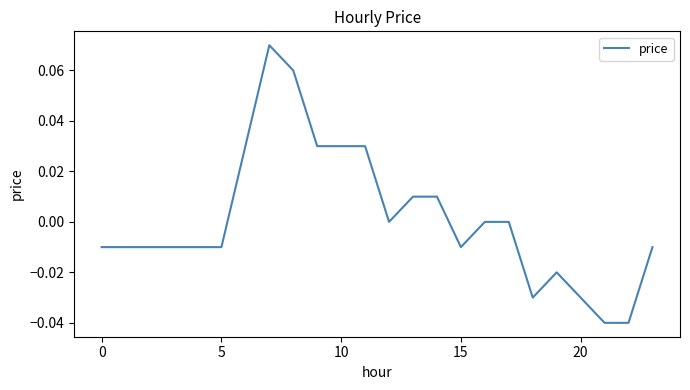

At which category does the data reach its first local valley?

12